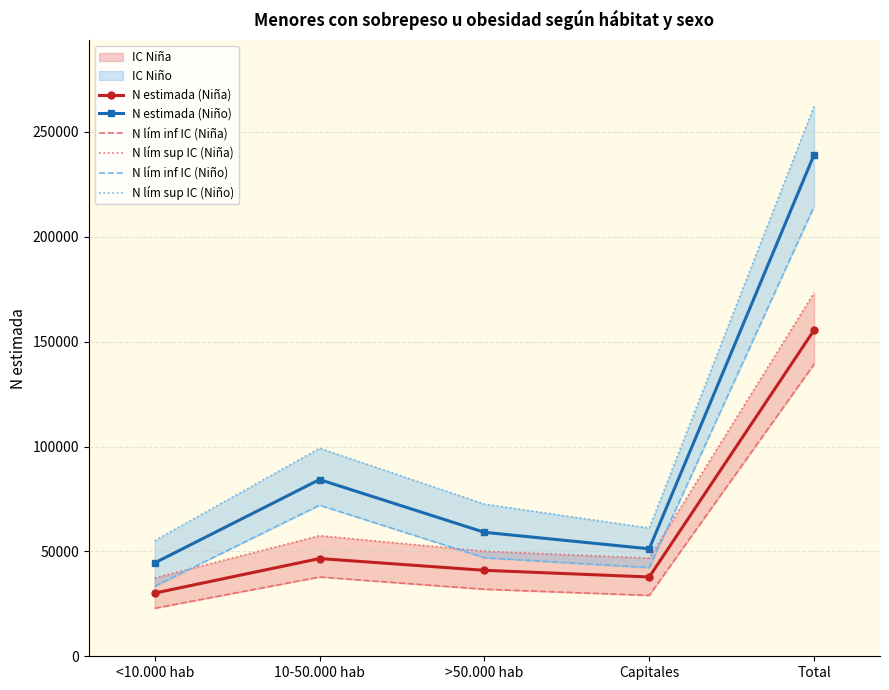

Which series has the largest total across all categories?

N lím sup IC (Niño)